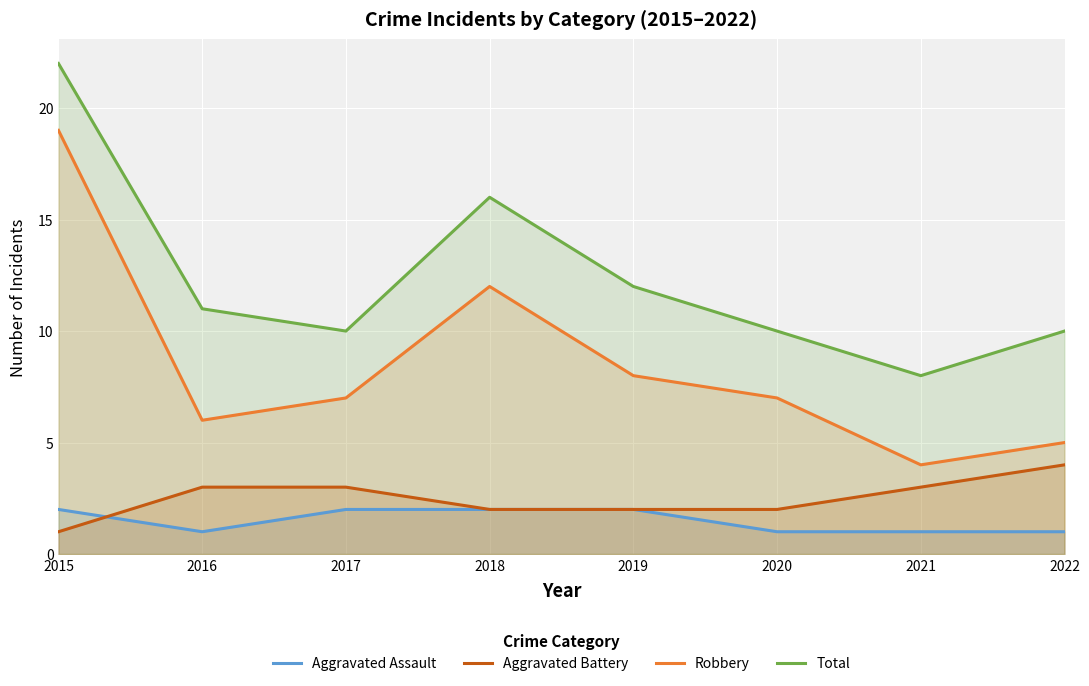

What is the value of the Robbery point at the 4th from the left?

12